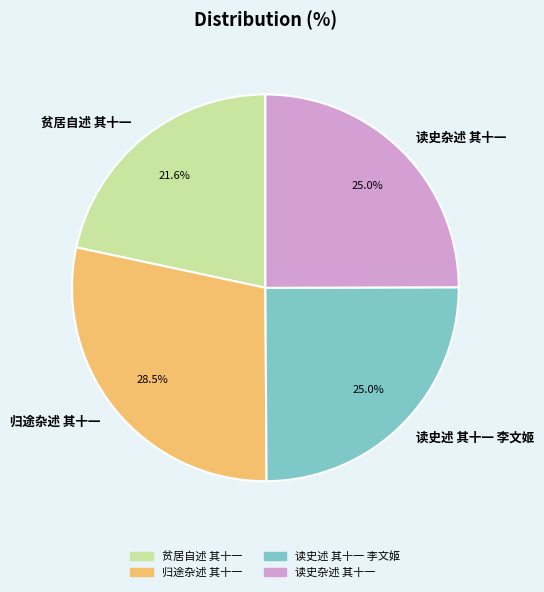

What is the smallest slice in the pie chart?

贫居自述 其十一